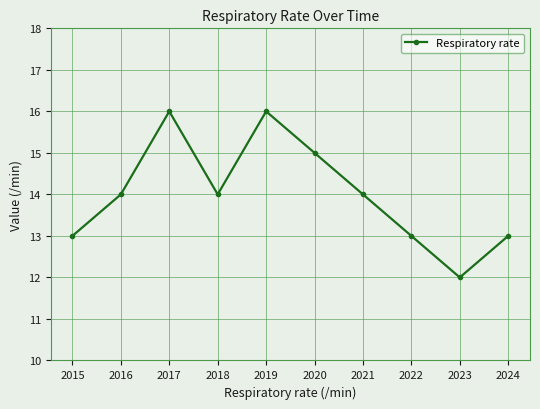

Reading left to right, what are all the values shown in this chart?

13	14	16	14	16	15	14	13	12	13